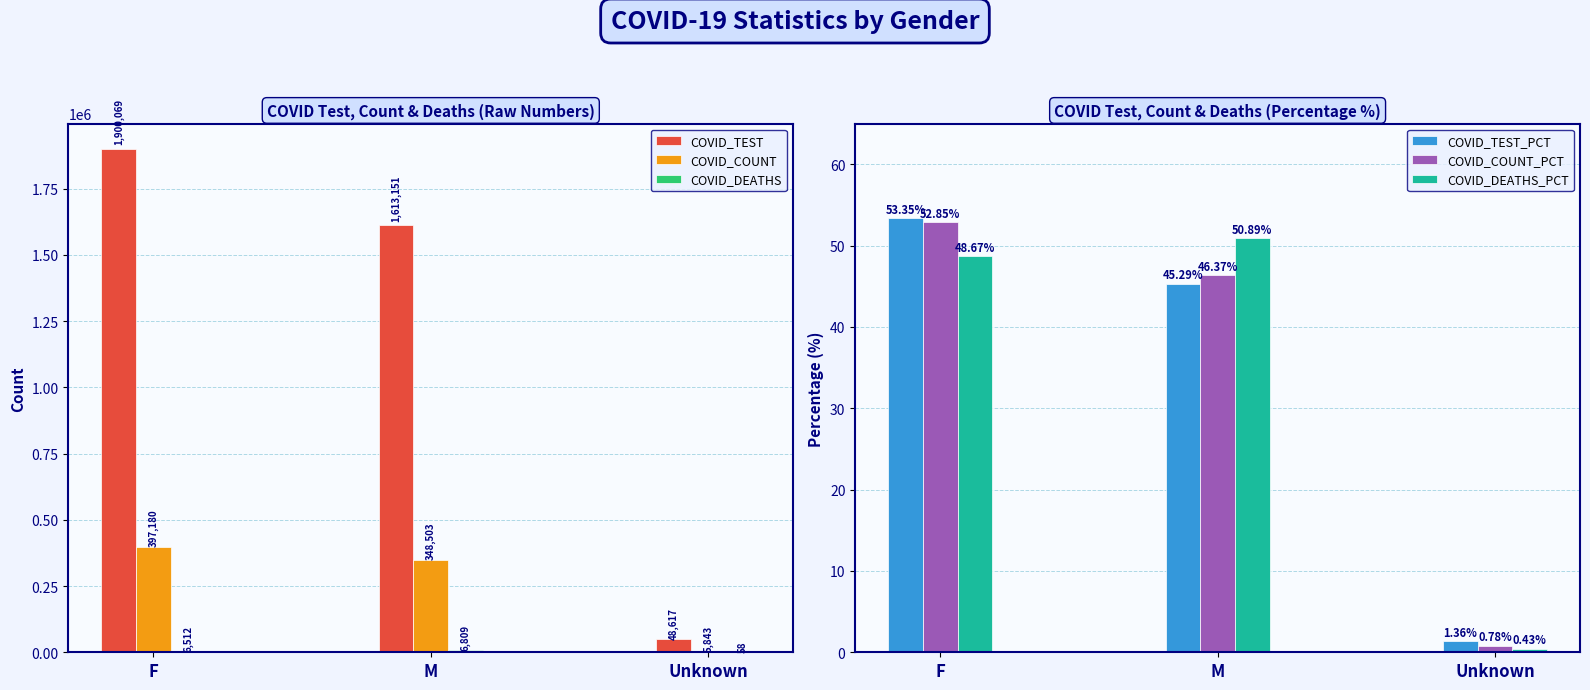

Count the number of data series in this chart.

6